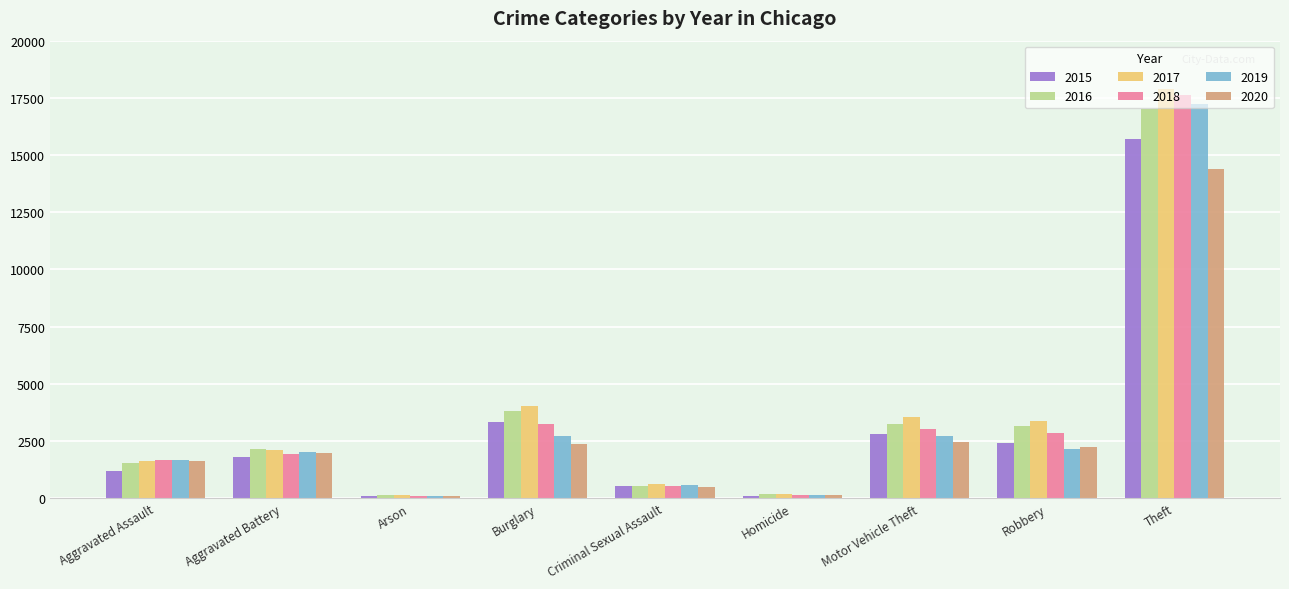

Which series has the largest range (max minus min)?

2017